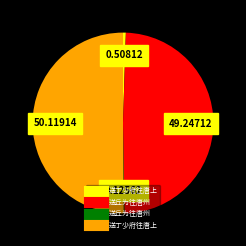

Which category has the biggest portion of the pie?

送丁少府往唐上 (1172196)